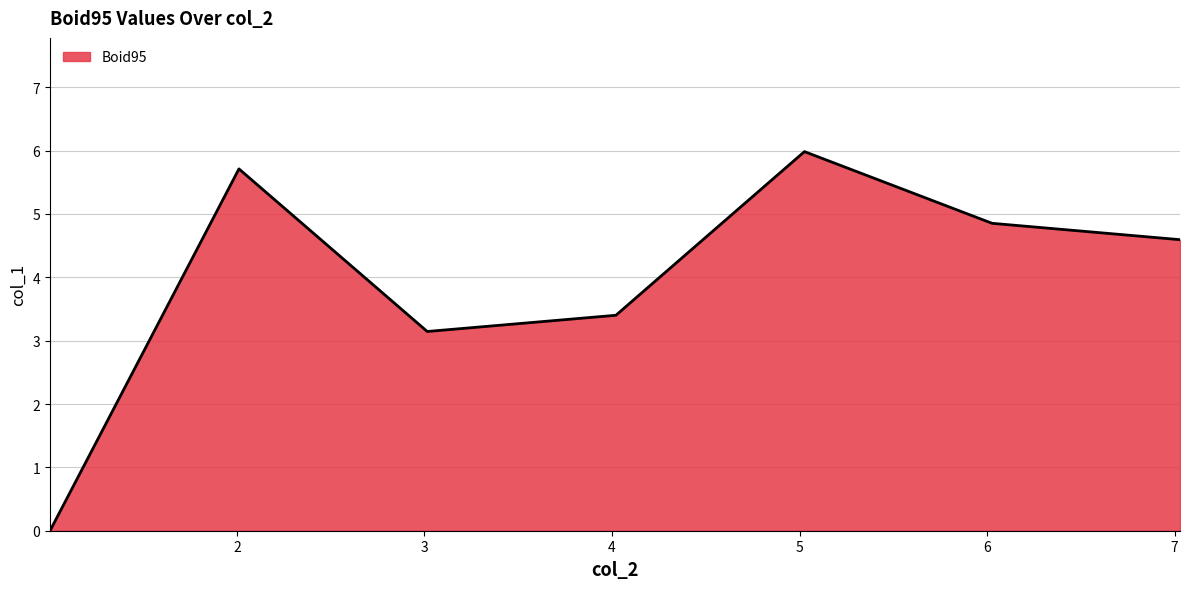

True or false: the data has more than 1 interior local peaks.

True